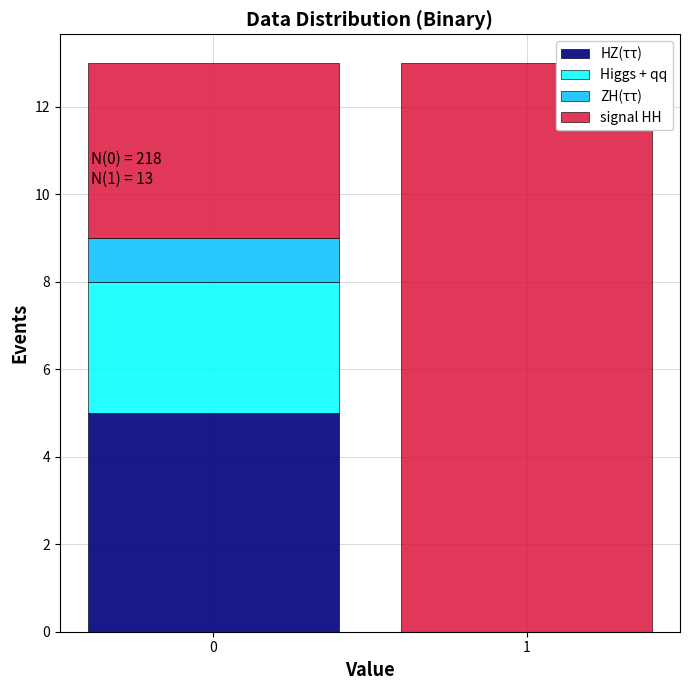

Reading right to left, what are the values for HZ(ττ)?

1=0	0=5